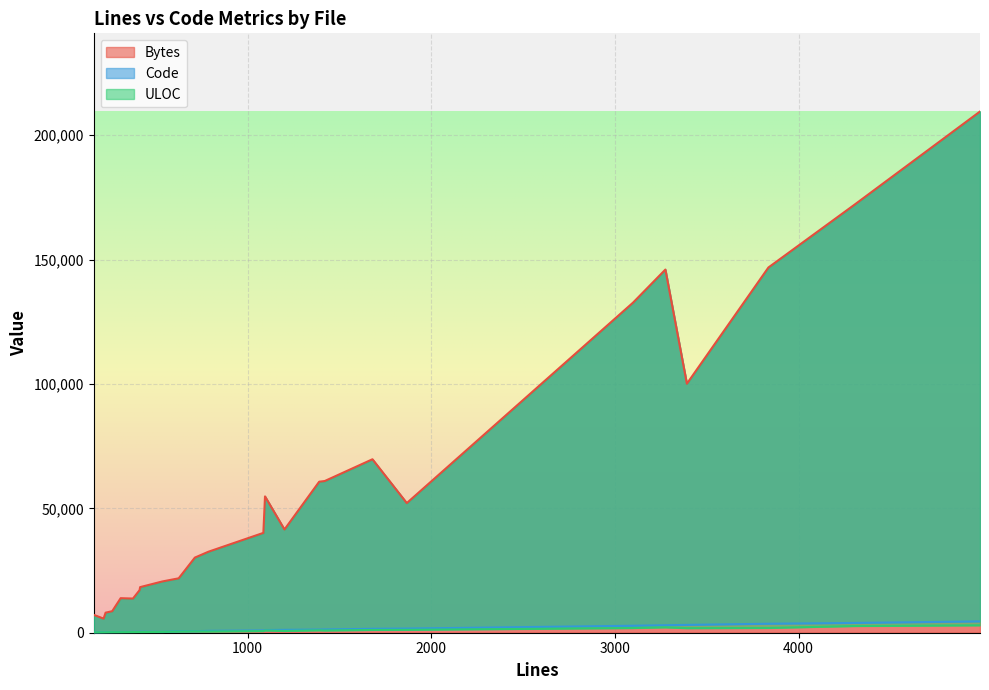

Where is the first local maximum for Code?

3392